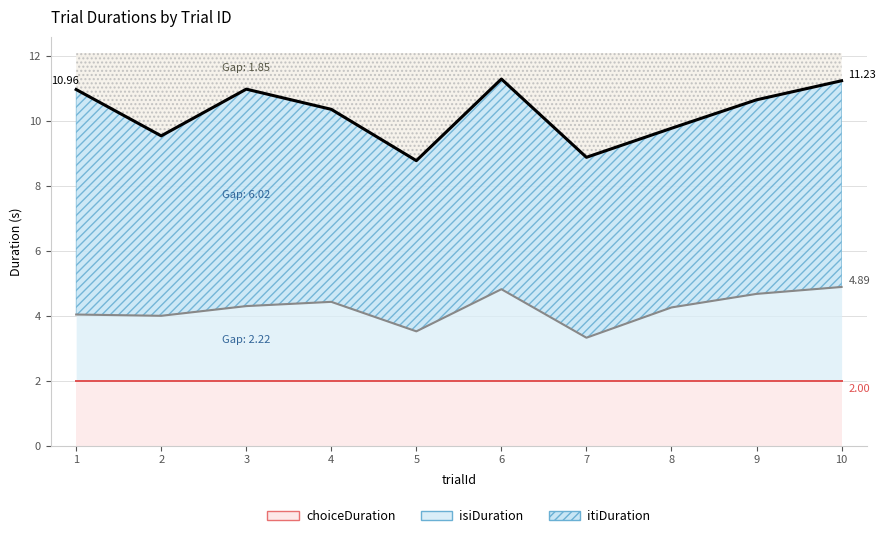

What is the value of the Mid (isi) point at the 6th from the left?

4.8